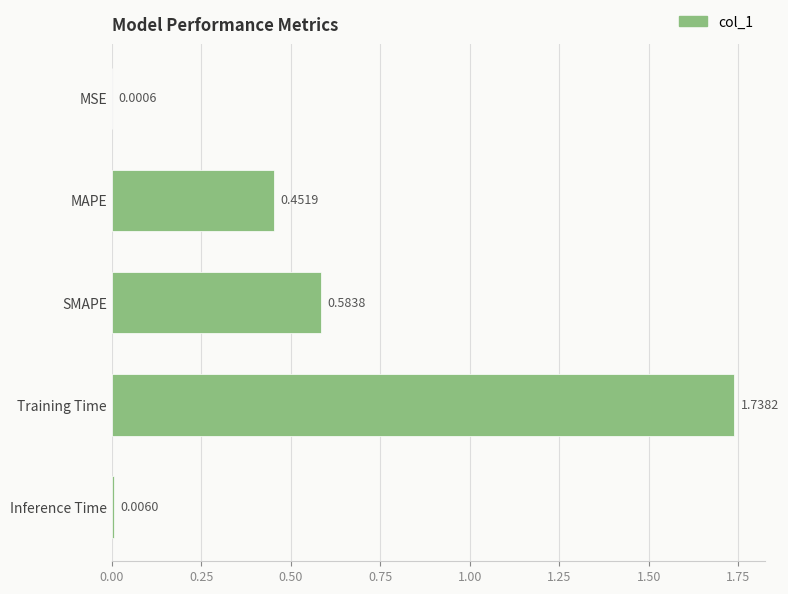

What is the sum of all values?

2.8